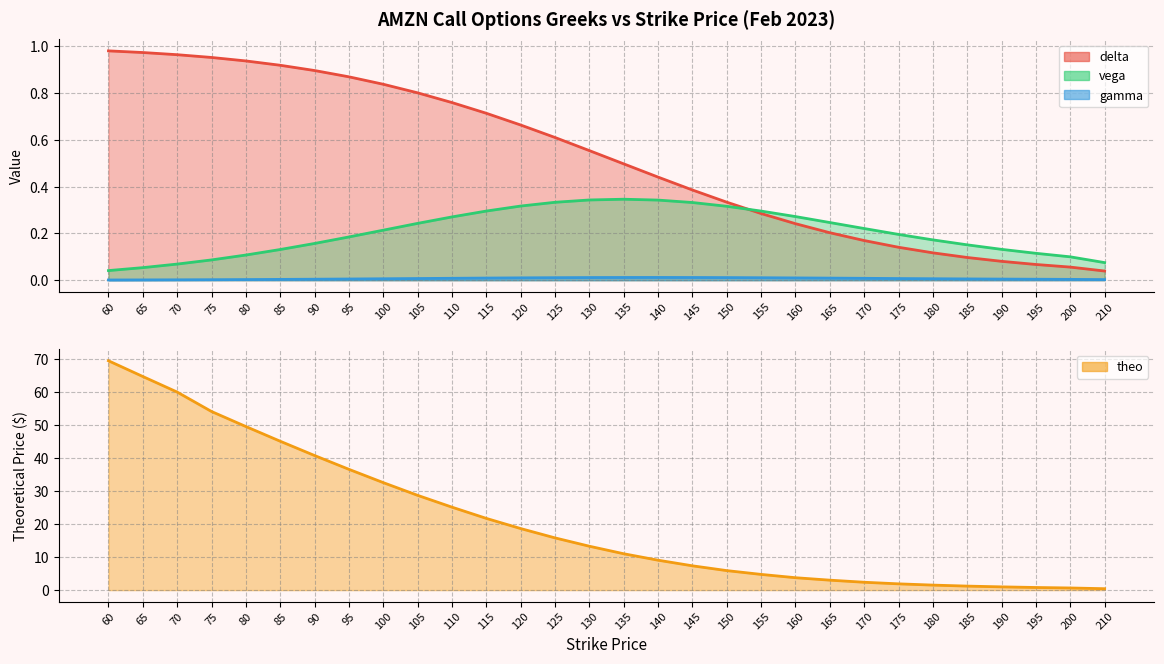

Reading right to left, what are all the values shown in this chart?

delta: 0.0	0.1	0.1	0.1	0.1	0.1	0.1	0.2	0.2	0.2	0.3	0.3	0.4	0.4	0.5	0.6	0.6	0.7	0.7	0.8	0.8	0.8	0.9	0.9	0.9	0.9	1.0	1.0	1.0	1.0
gamma: 0.0	0.0	0.0	0.0	0.0	0.0	0.0	0.0	0.0	0.0	0.0	0.0	0.0	0.0	0.0	0.0	0.0	0.0	0.0	0.0	0.0	0.0	0.0	0.0	0.0	0.0	0.0	0.0	0.0	0.0
vega: 0.1	0.1	0.1	0.1	0.2	0.2	0.2	0.2	0.2	0.3	0.3	0.3	0.3	0.3	0.3	0.3	0.3	0.3	0.3	0.3	0.2	0.2	0.2	0.2	0.1	0.1	0.1	0.1	0.1	0.0
theo: 0.4	0.6	0.8	1.0	1.2	1.5	1.9	2.4	3.0	3.8	4.8	5.9	7.4	9.1	11.0	13.3	15.8	18.6	21.7	25.1	28.7	32.5	36.5	40.7	45.1	49.5	54.1	59.9	64.6	69.4